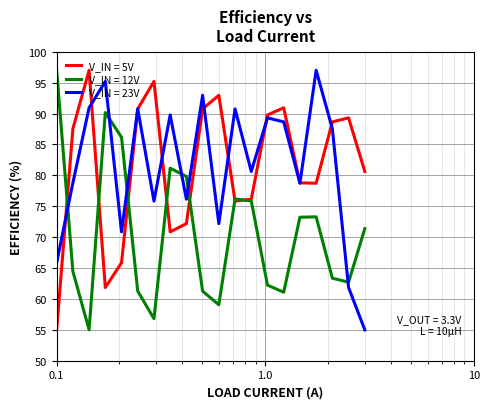

What is the highest value of the V_IN = 23V series?

97.0